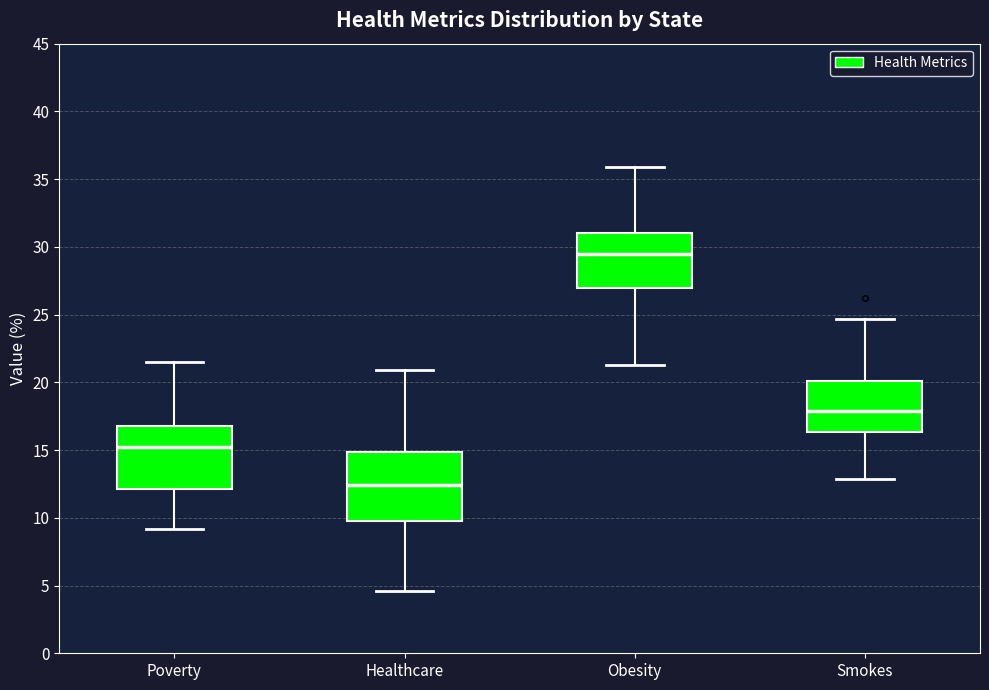

Reading left to right, transcribe this box plot: for each box, give where its median line is, the range the box spans, and where its two whiskers end, as read against the y-axis. The values are not printed on the chart, so give them approximately, as read against the axis.

Poverty: median 15.0, box 12.0 to 17.0, whiskers 9.0 to 21.5
Healthcare: median 12.5, box 10.0 to 15.0, whiskers 4.5 to 21.0
Obesity: median 29.5, box 27.0 to 31.0, whiskers 21.5 to 36.0
Smokes: median 18.0, box 16.5 to 20.0, whiskers 13.0 to 24.5